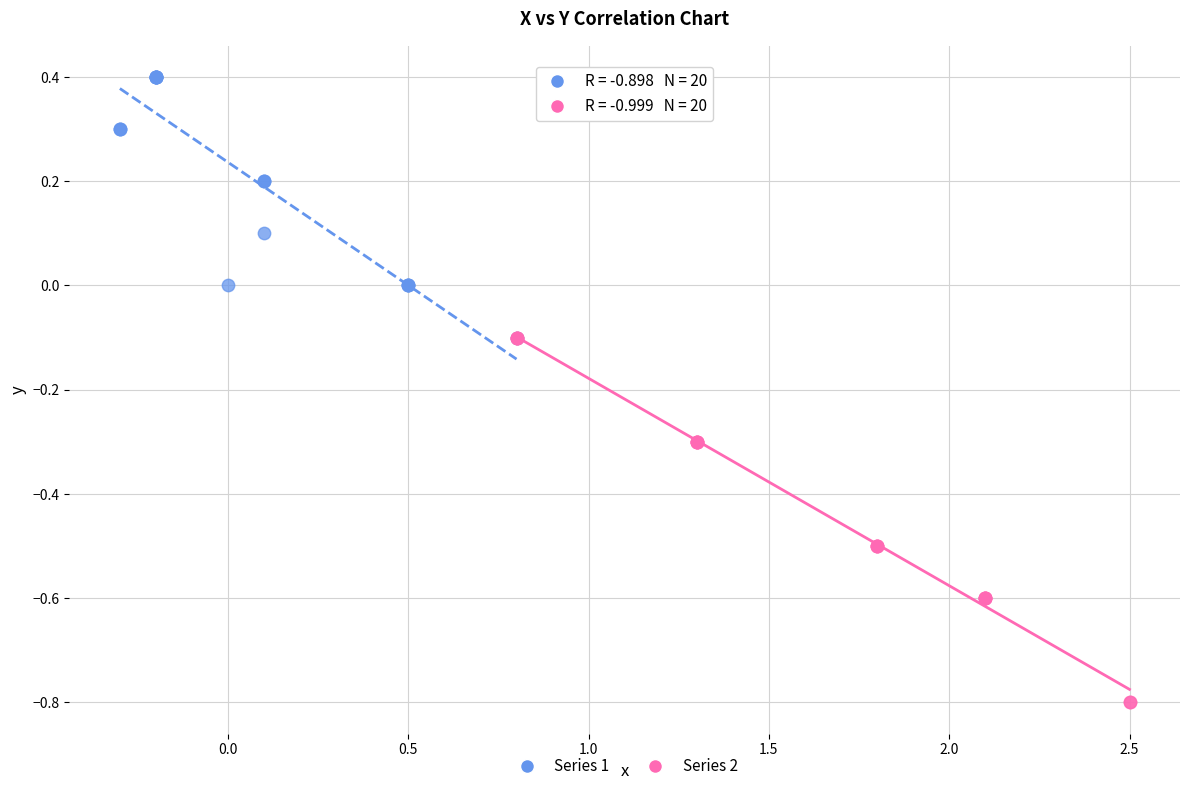

Which series contains the lowest Y value?

Series 2